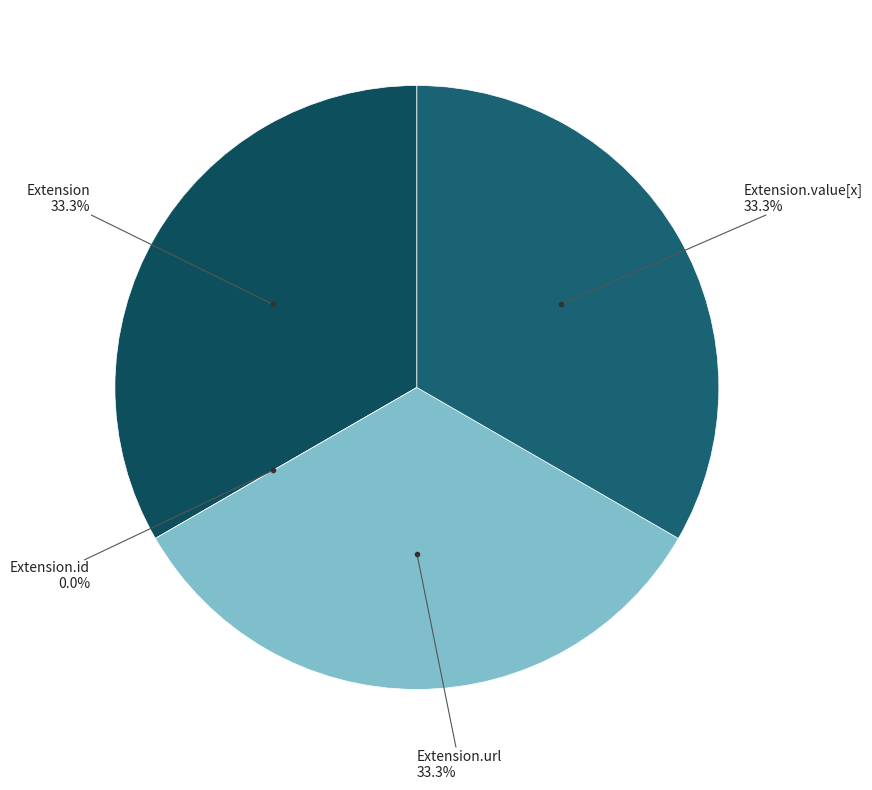

Is there any slice that represents more than half of the pie?

No